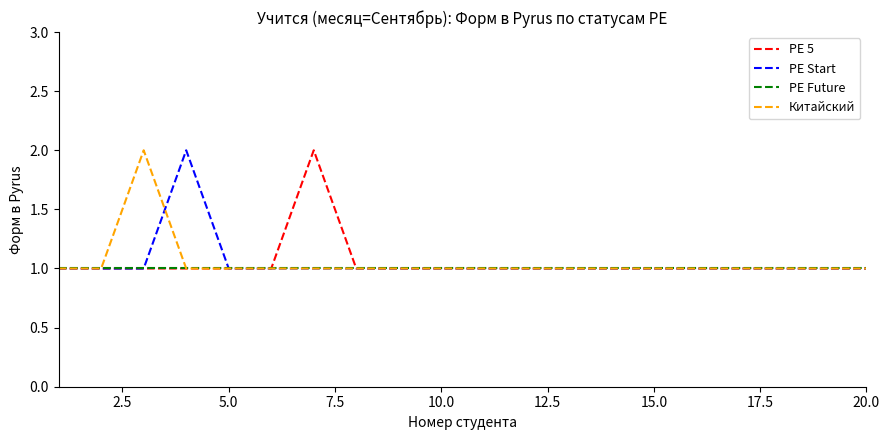

Reading left to right, extract all data points from this chart.

PE 5: 1	1	1	1	1	1	2	1	1	1	1	1	1	1	1	1	1	1	1	1
PE Start: 1	1	1	2	1	1	1	1	1	1	1	1	1	1	1	1	1	1	1	1
PE Future: 1	1	1	1	1	1	1	1	1	1	1	1	1	1	1	1	1	1	1	1
Китайский: 1	1	2	1	1	1	1	1	1	1	1	1	1	1	1	1	1	1	1	1